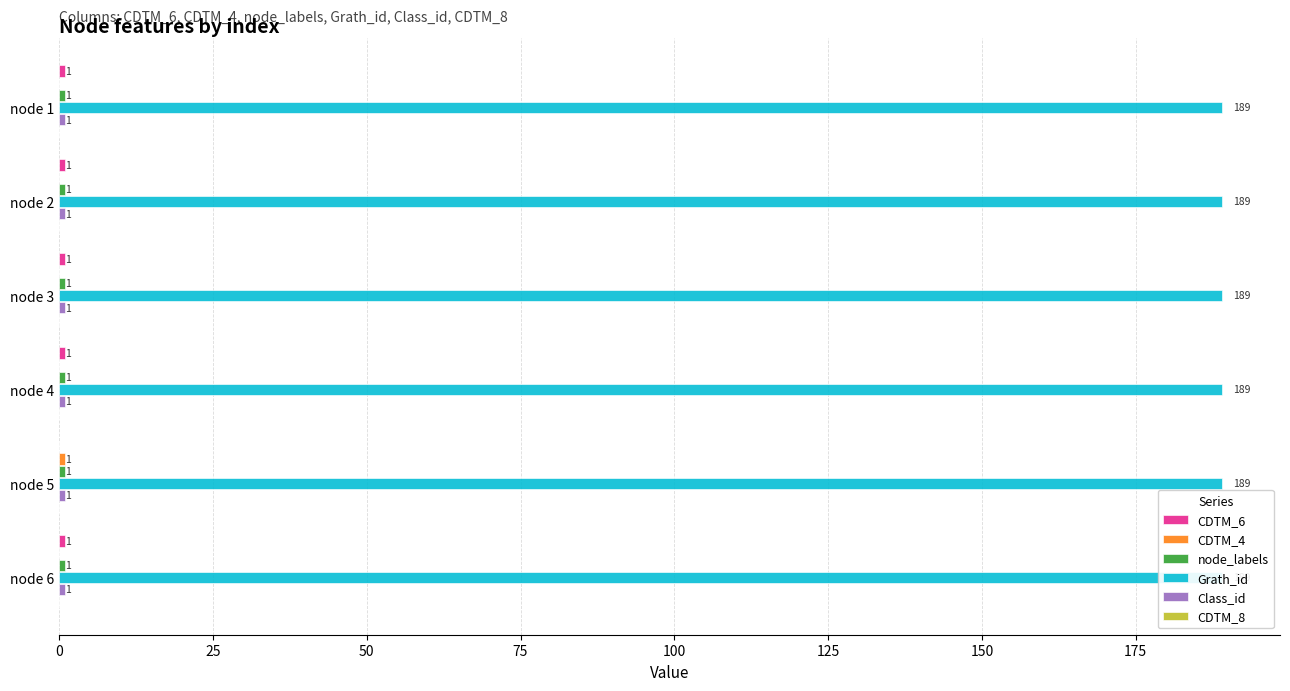

True or false: CDTM_6 has a value of 0.0 at node 5.

True